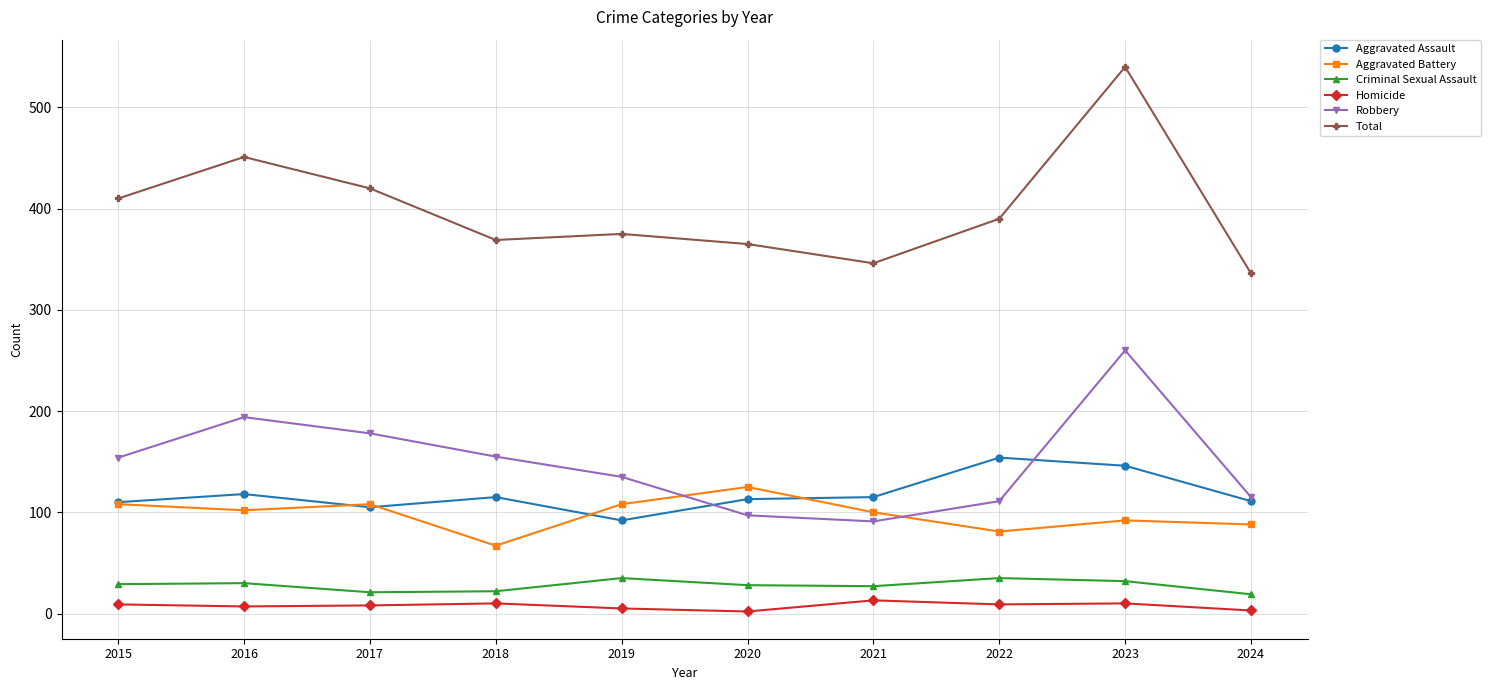

What is the minimum value shown in the chart?

2